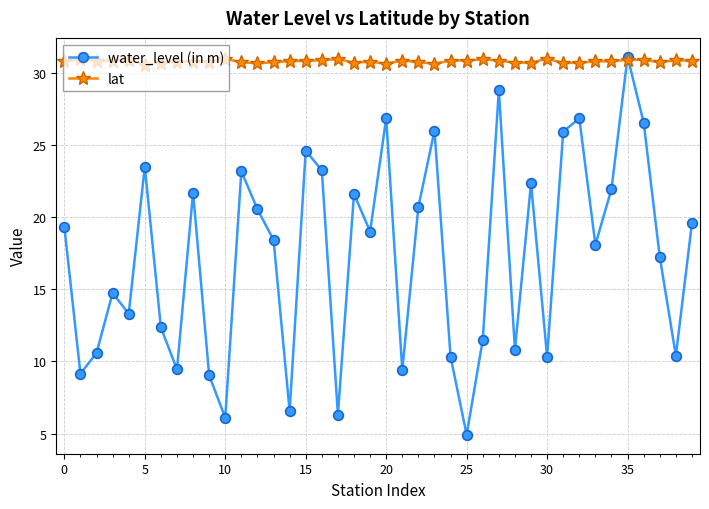

List the series in order of their overall mean, highest first.

lat, water_level (in m)